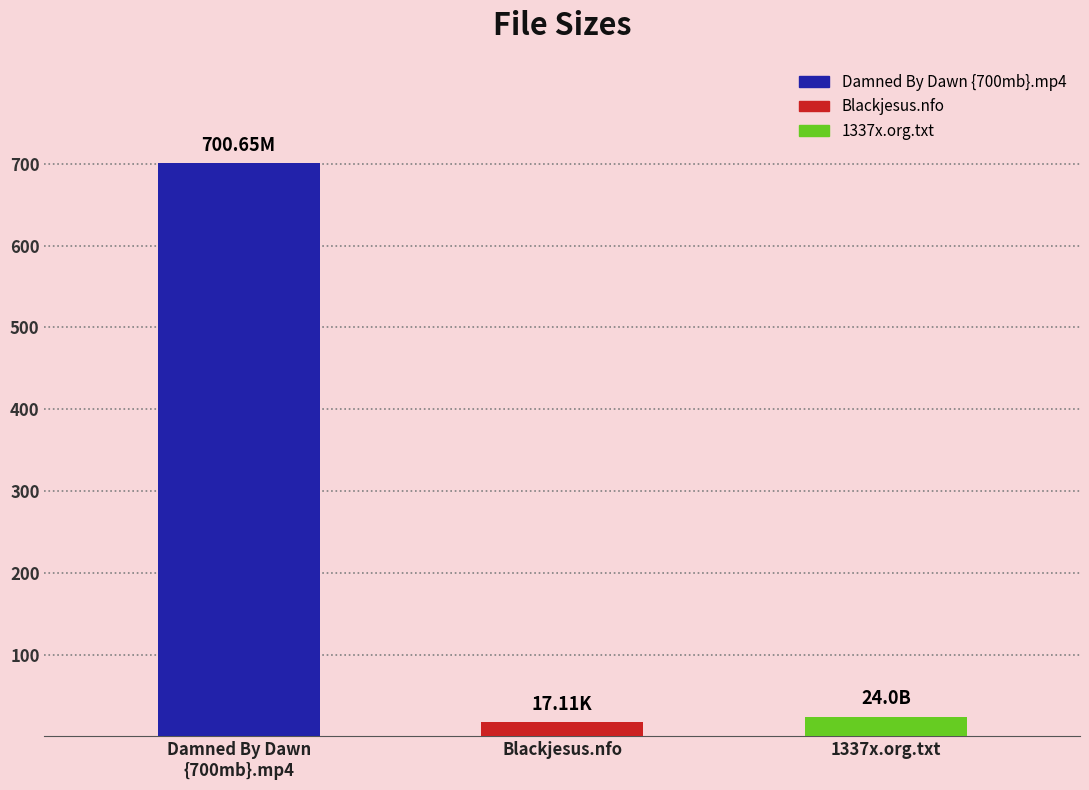

The chart shows a value of 17.1 at Blackjesus.nfo. True or false?

True